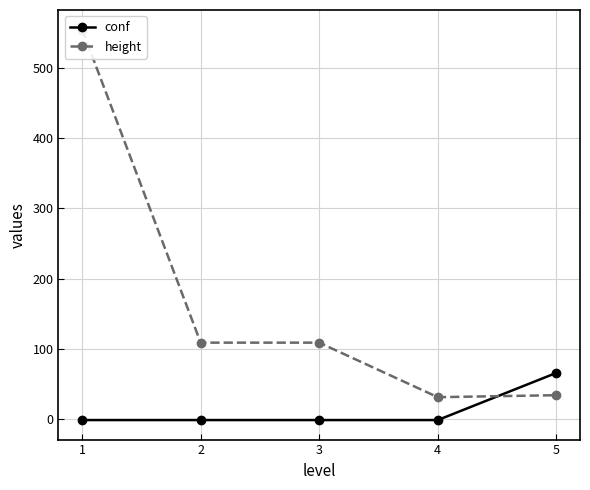

What is the lowest value of the height series?

31.5